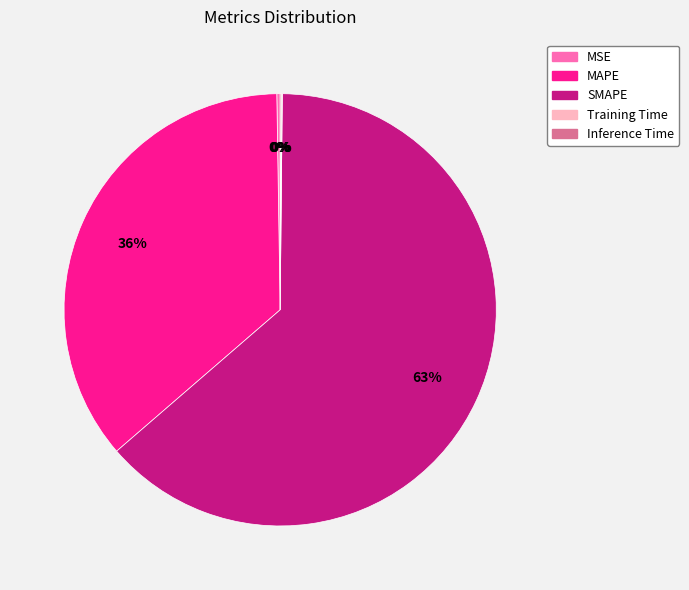

To the nearest percent, what is the difference between the SMAPE and MAPE slice percentages?

27%